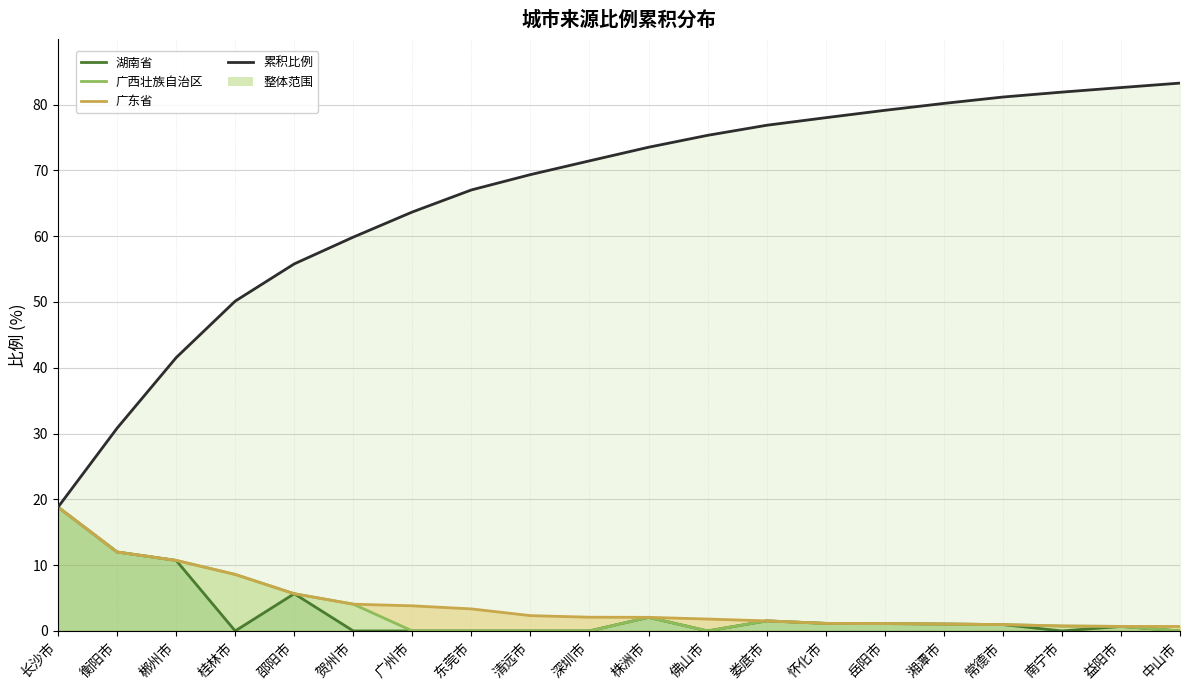

Reading left to right, what are all the values shown in this chart?

湖南省: 18.8	12.0	10.7	0.0	5.7	0.0	0.0	0.0	0.0	0.0	2.1	0.0	1.5	1.1	1.1	1.1	1.0	0.0	0.7	0.0
广西壮族自治区: 18.8	12.0	10.7	8.6	5.7	4.1	0.0	0.0	0.0	0.0	2.1	0.0	1.5	1.1	1.1	1.1	1.0	0.8	0.7	0.0
广东省: 18.8	12.0	10.7	8.6	5.7	4.1	3.8	3.4	2.3	2.1	2.1	1.8	1.5	1.1	1.1	1.1	1.0	0.8	0.7	0.7
累积比例: 18.8	30.8	41.5	50.1	55.8	59.9	63.7	67.0	69.4	71.4	73.5	75.3	76.9	78.0	79.1	80.2	81.1	81.9	82.6	83.3